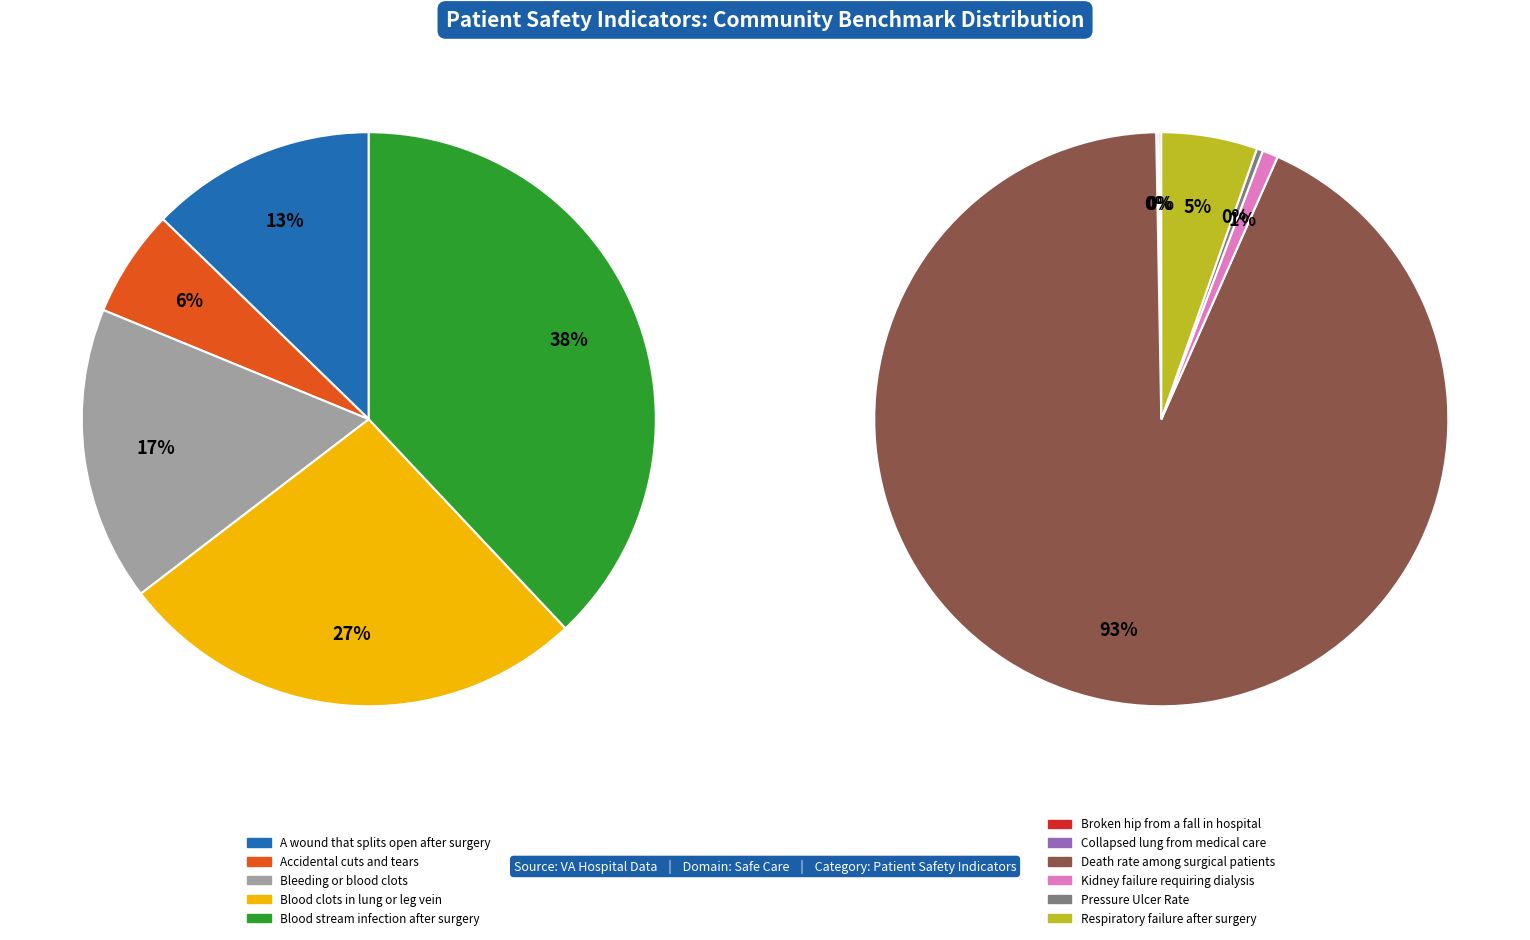

How many segments does this pie chart have?

11